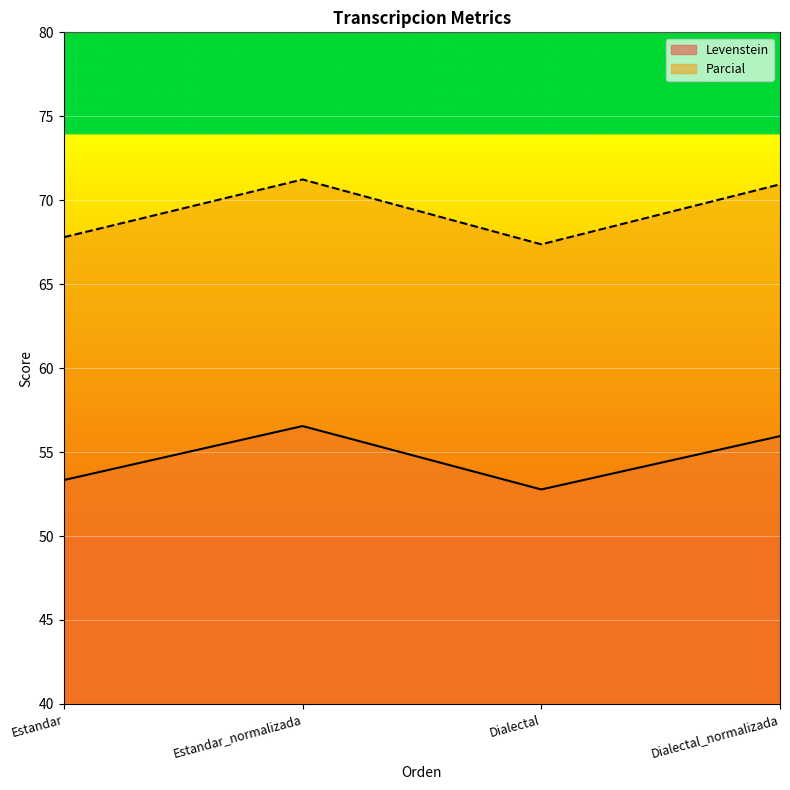

What is the difference between the highest and lowest values at Estandar_normalizada?

14.7